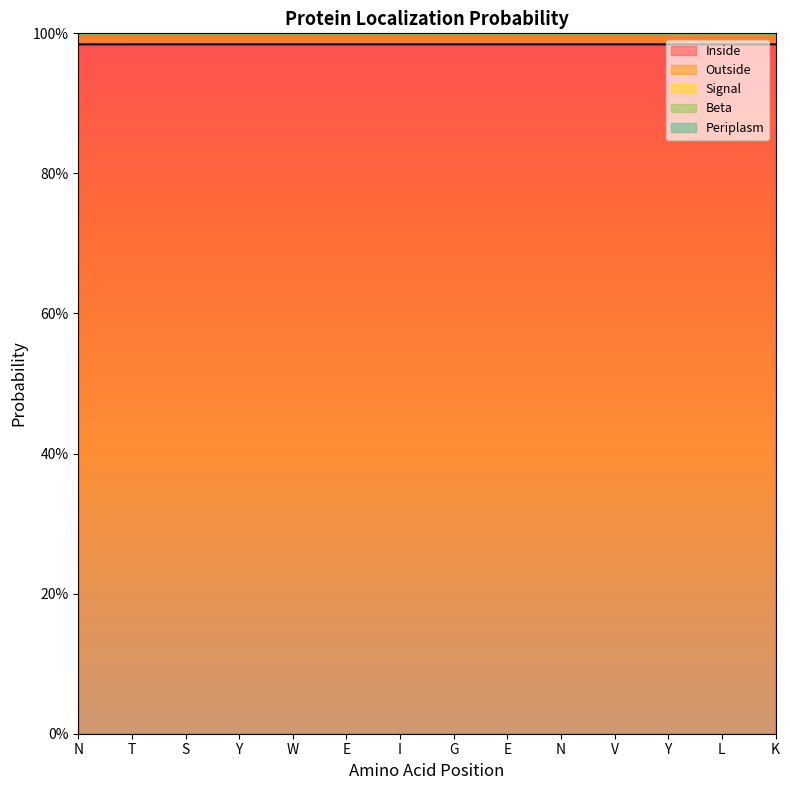

Which series changed the most between W and I?

Inside